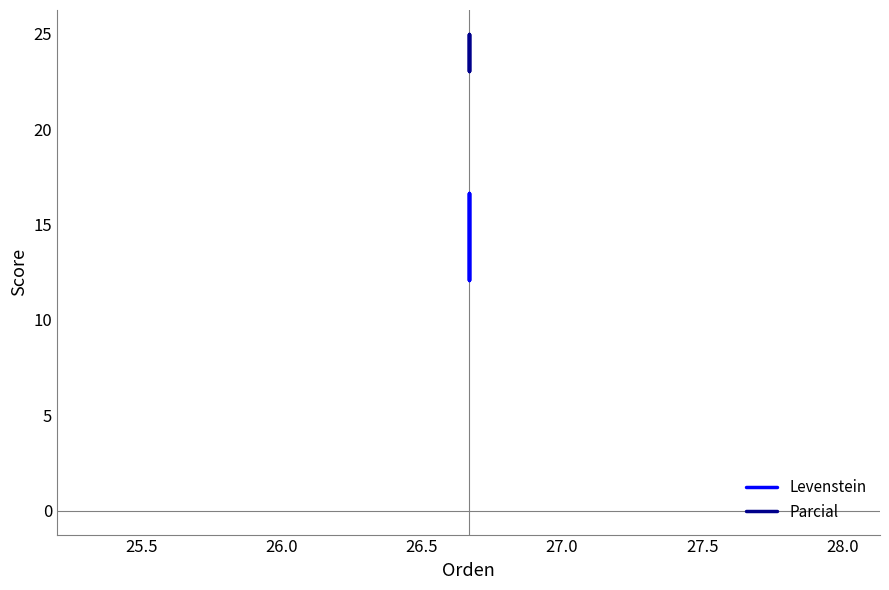

What is the value of the Levenstein point at the 4th from the left?

16.7